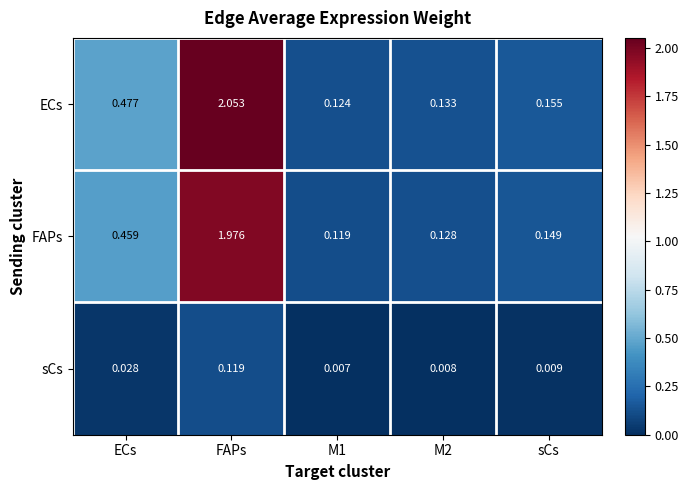

Which series changed the most between ECs and FAPs?

ECs